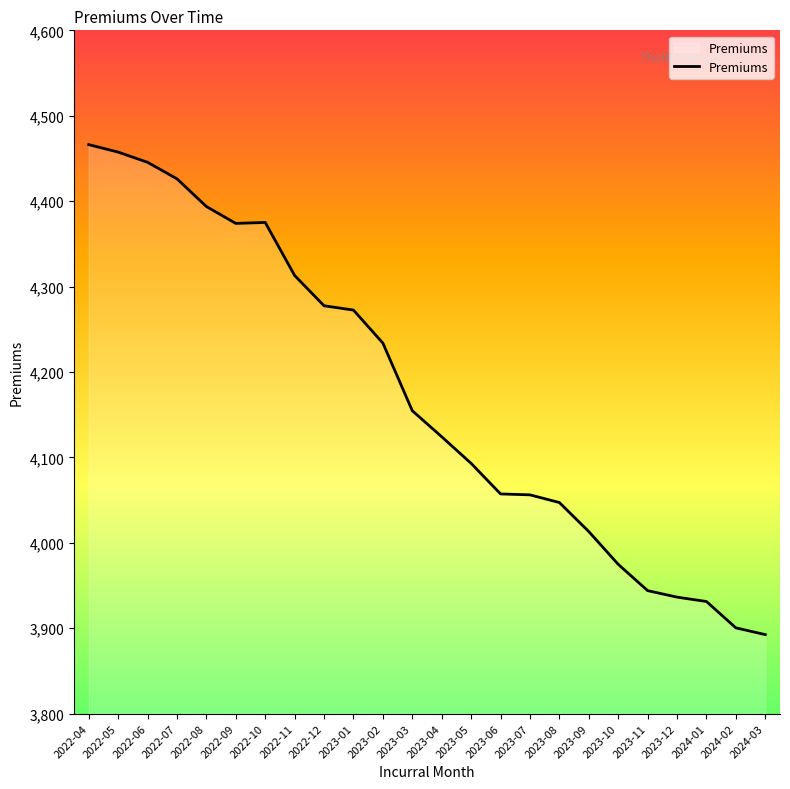

What is the minimum value shown in the chart?

3892.5